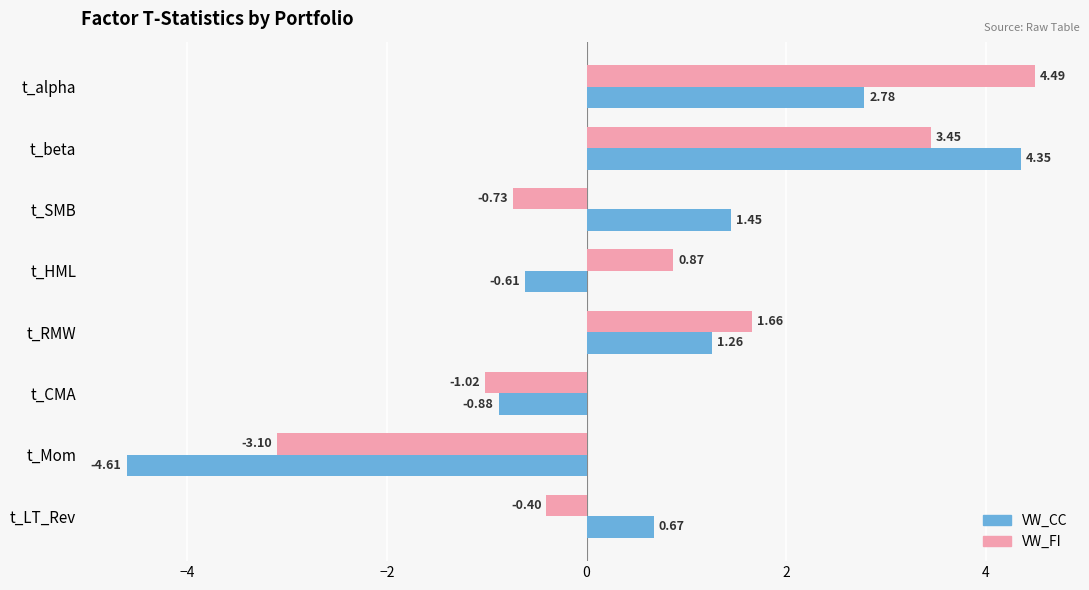

What is the difference between the maximum and minimum values in the VW_FI series?

7.6